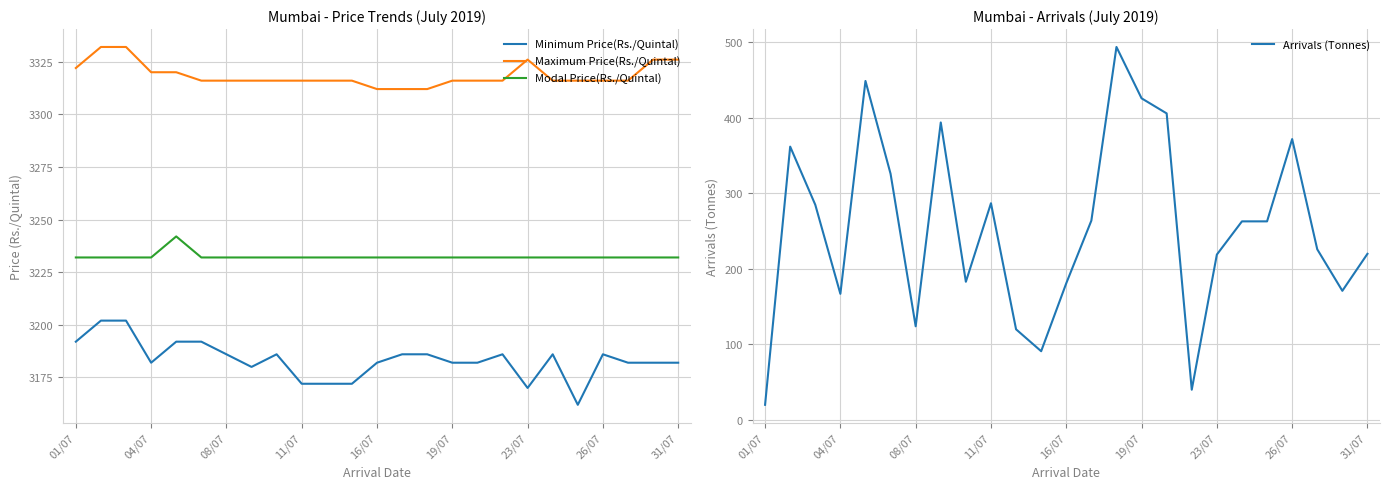

What is the approximate value of Maximum Price(Rs./Quintal) at 19/07, to the nearest 10?

3320